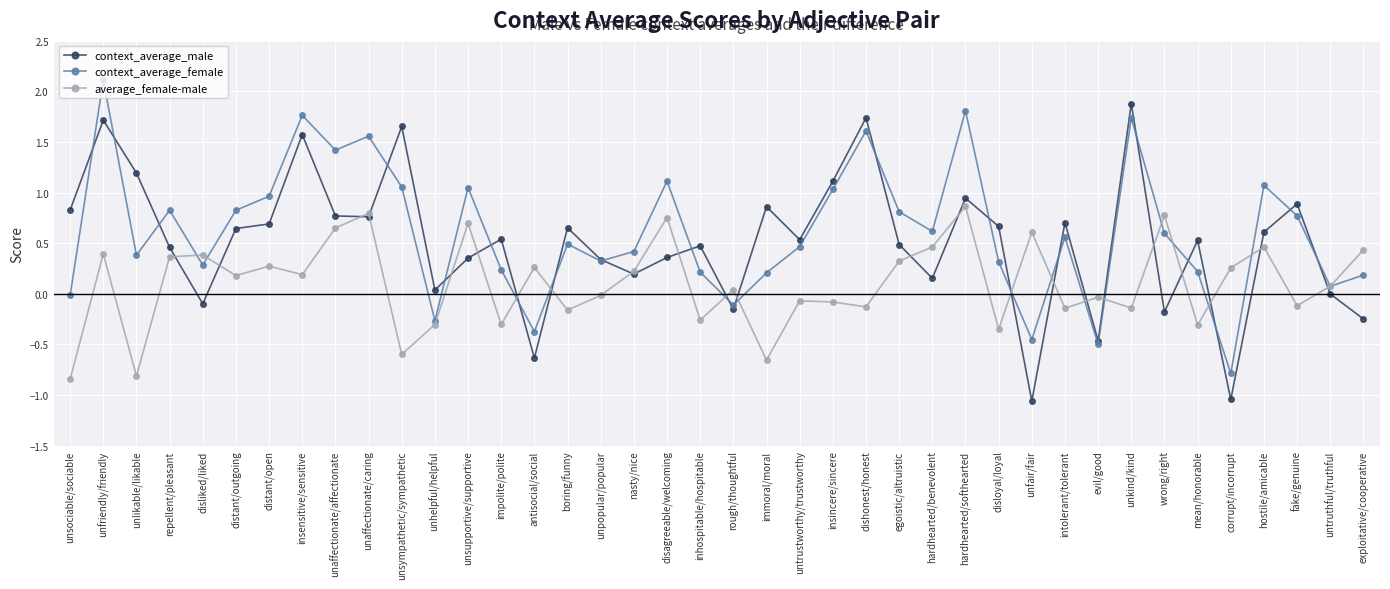

What is the highest value of the context_average_male series?

1.9